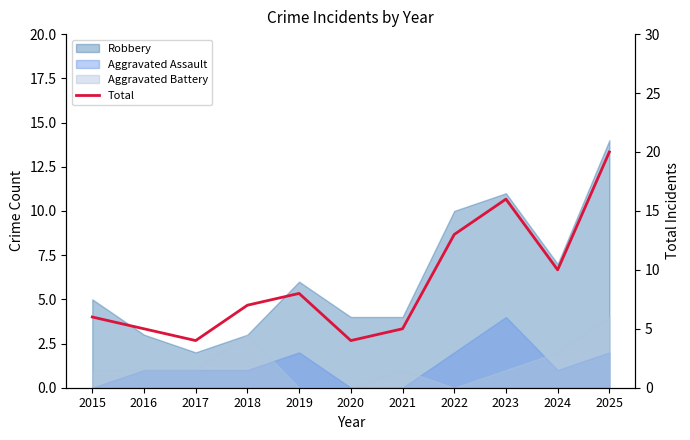

List the labels in order of value, smallest first.

2017, 2020, 2016, 2021, 2015, 2018, 2019, 2024, 2022, 2023, 2025